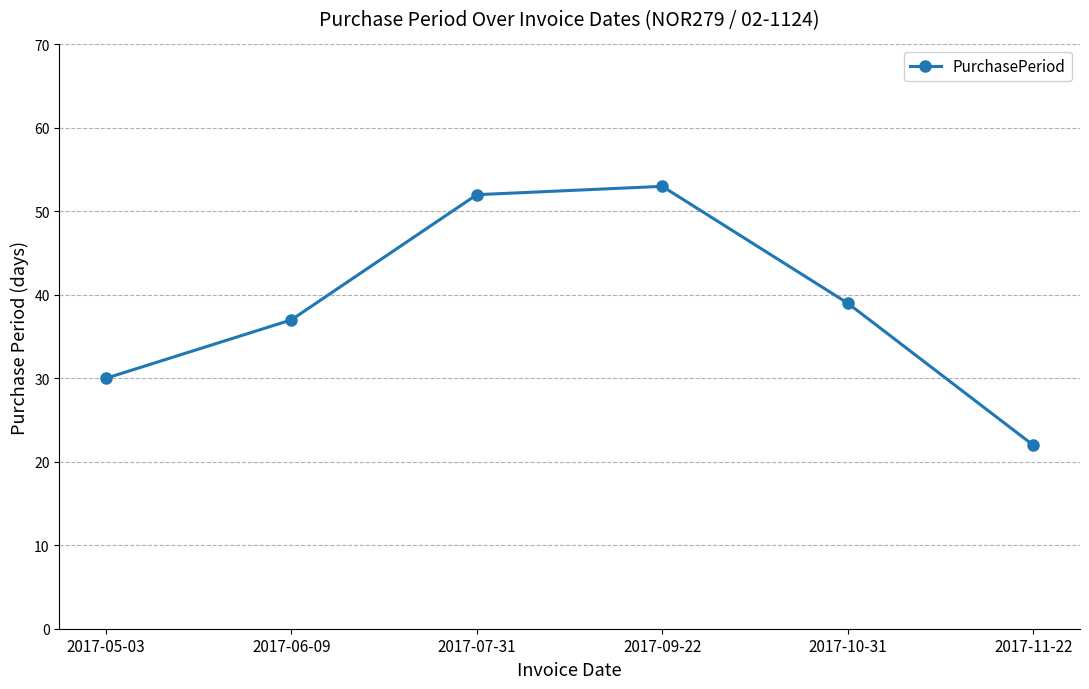

Approximately how many times larger is the value at 2017-10-31 compared to 2017-09-22?

0.7